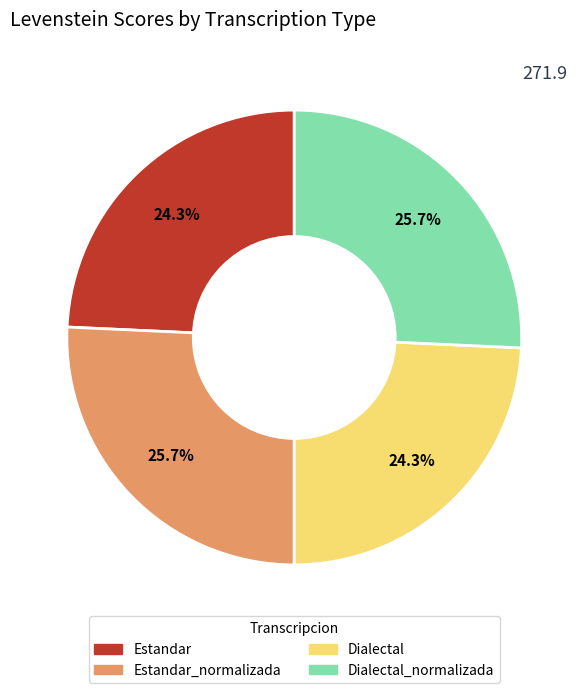

Is there a majority slice in this chart?

No